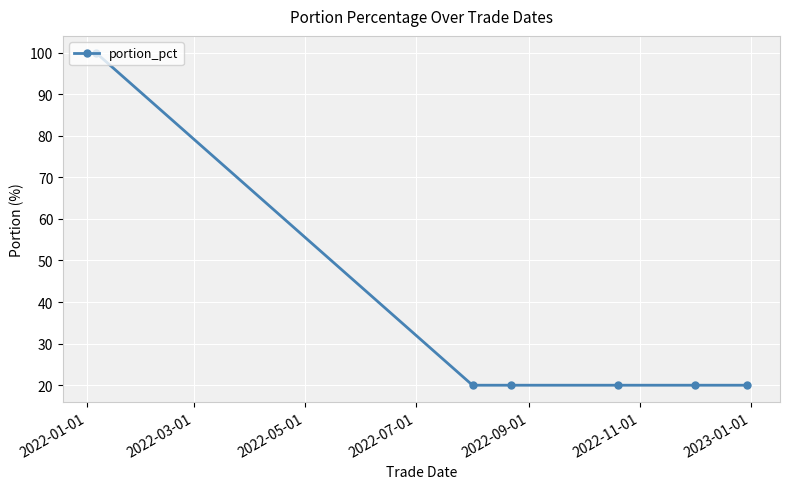

How many lines are shown in the chart?

1